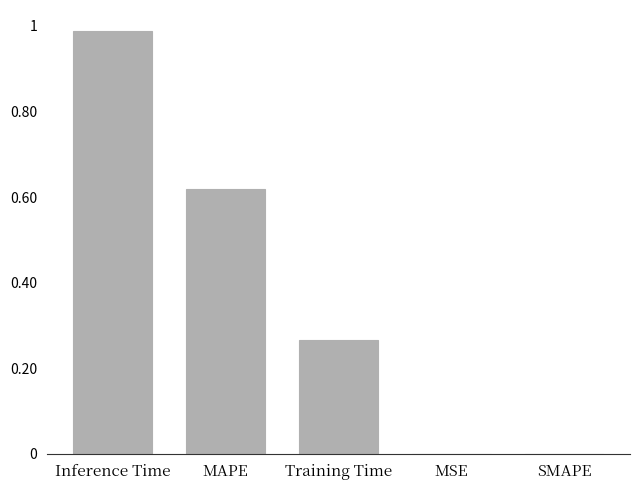

How many data points does each series have?

5